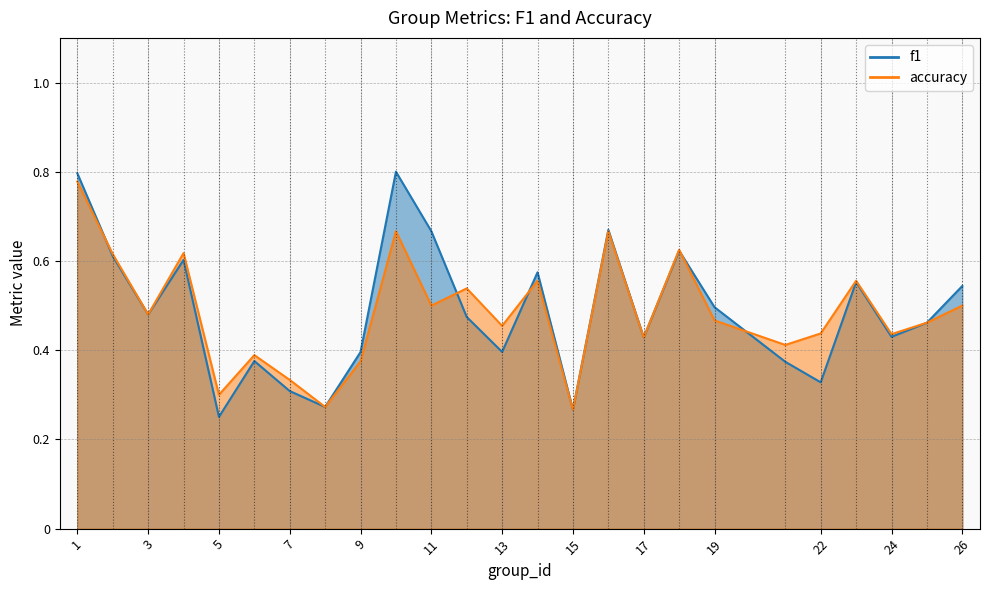

Between 4 and 25, which is larger?

4